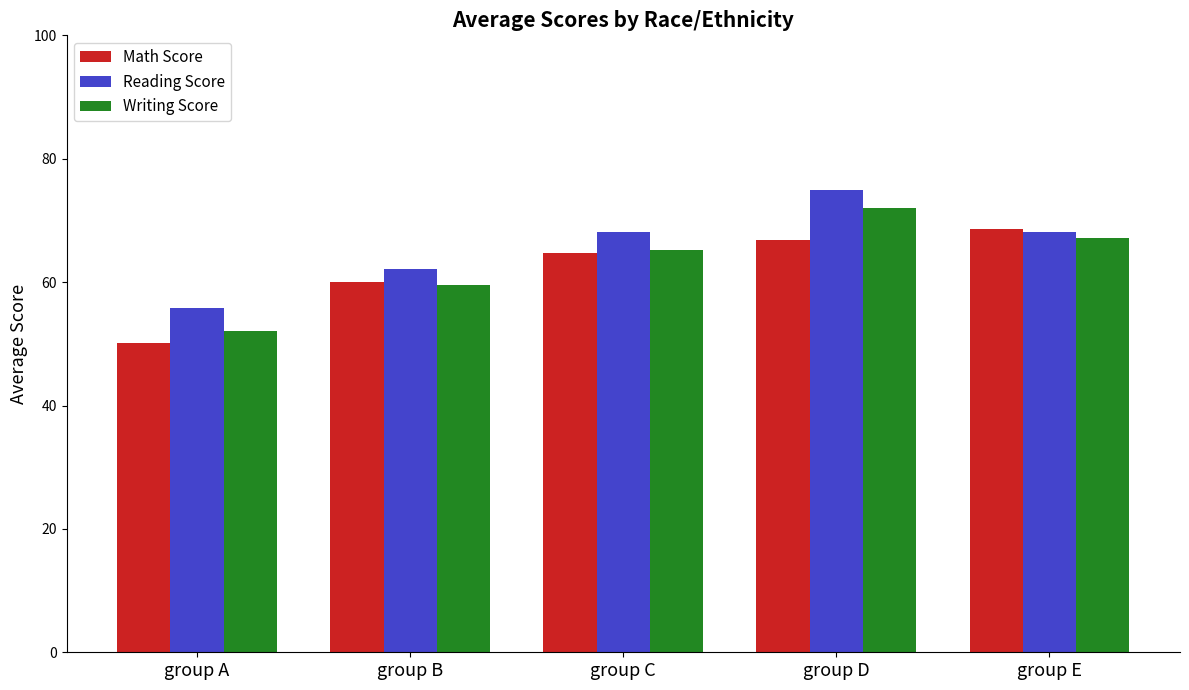

What is the difference between the highest and lowest values at group A?

5.7